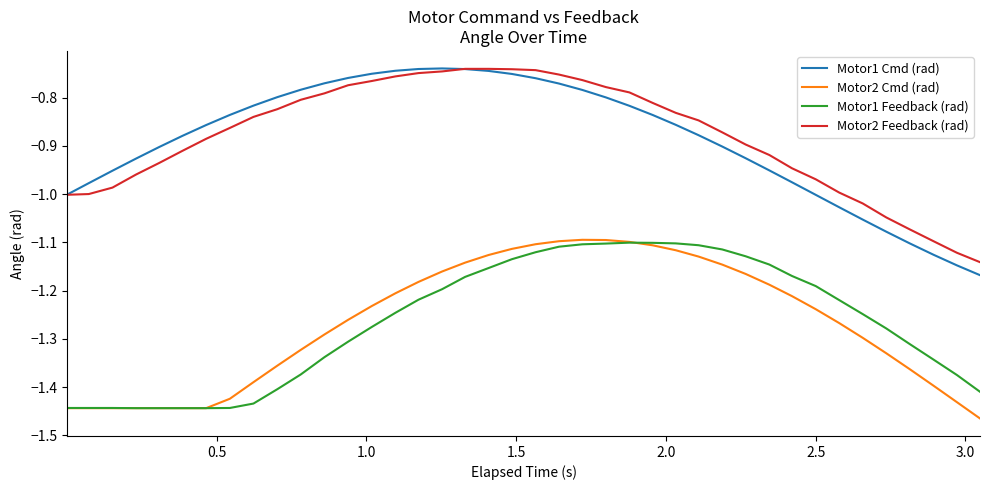

In Motor1 Cmd (rad), how many points are higher than both neighbors (excluding endpoints)?

1